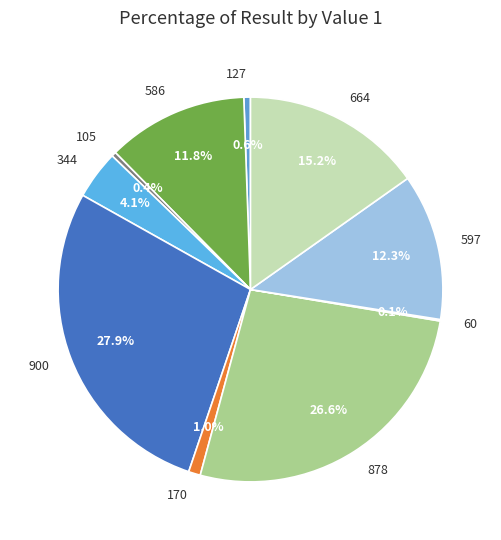

How much of the chart is everything except 105?

99.6%